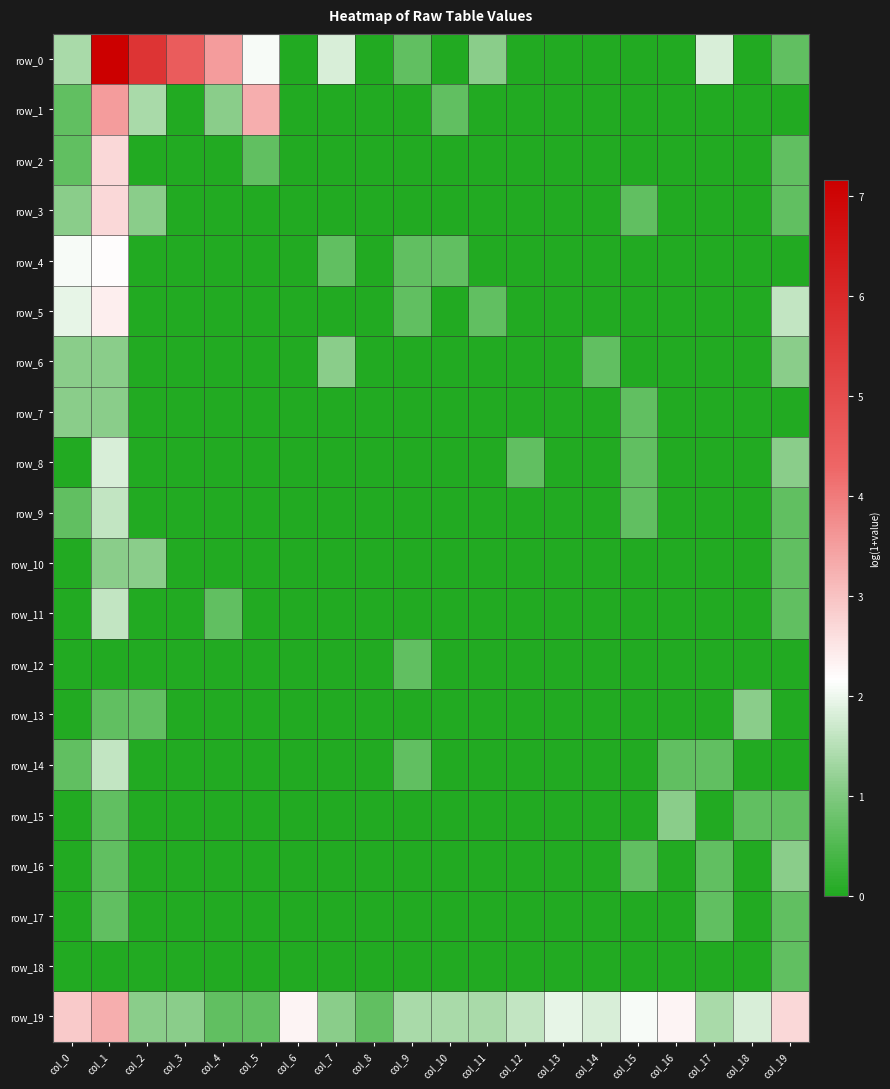

Rank the series by their maximum value, from lowest to highest.

row_12, row_17, row_18, row_6, row_7, row_10, row_13, row_15, row_16, row_9, row_11, row_14, row_8, row_4, row_5, row_2, row_3, row_19, row_1, row_0